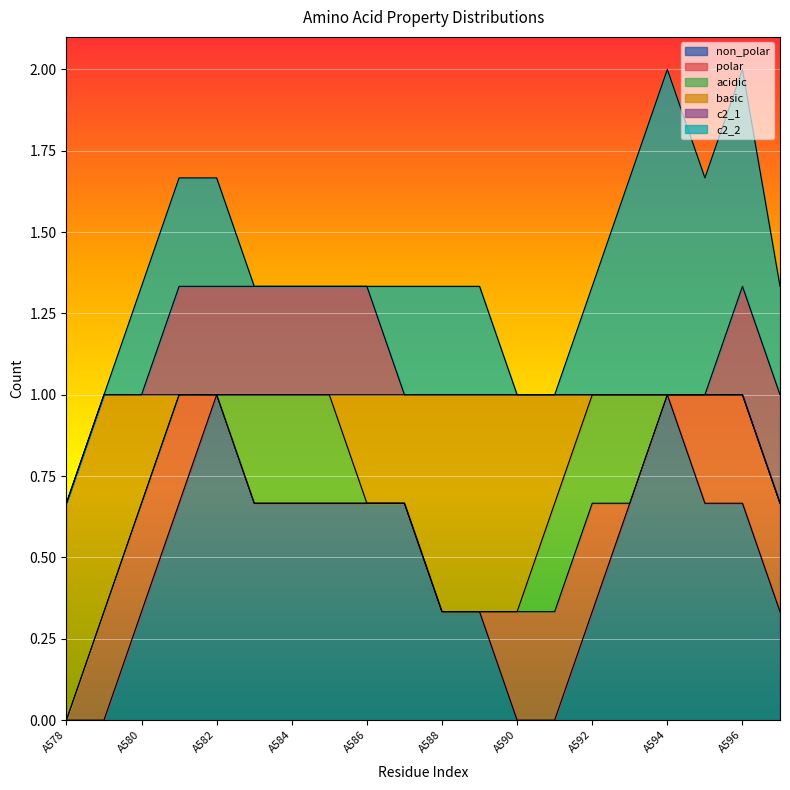

Does the chart display data point markers on the line(s)?

No